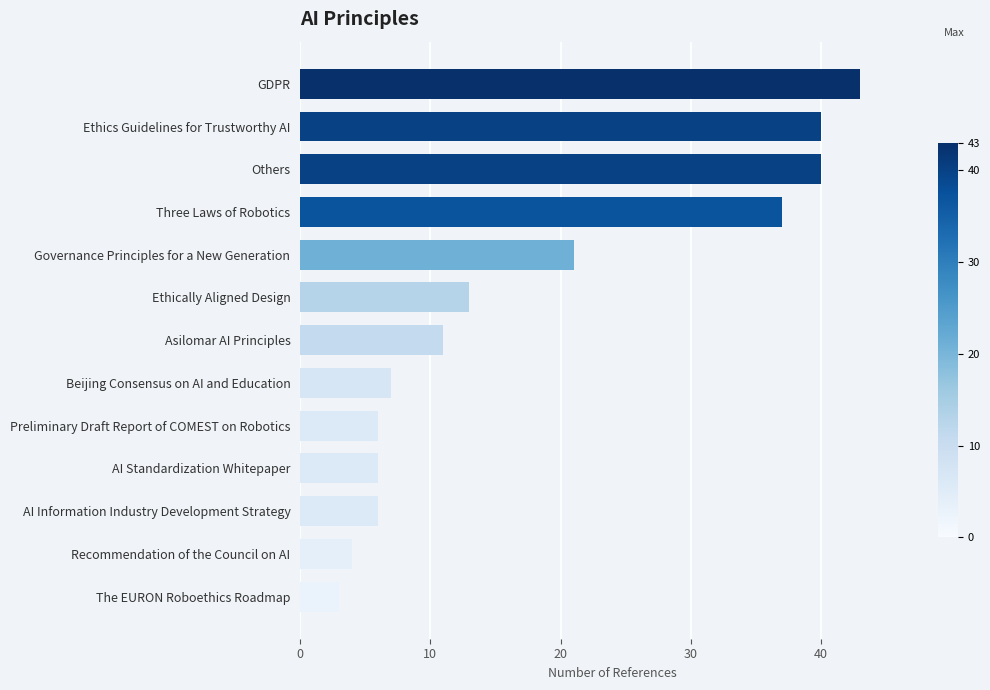

What is the value of the 10th bar from the top?

6